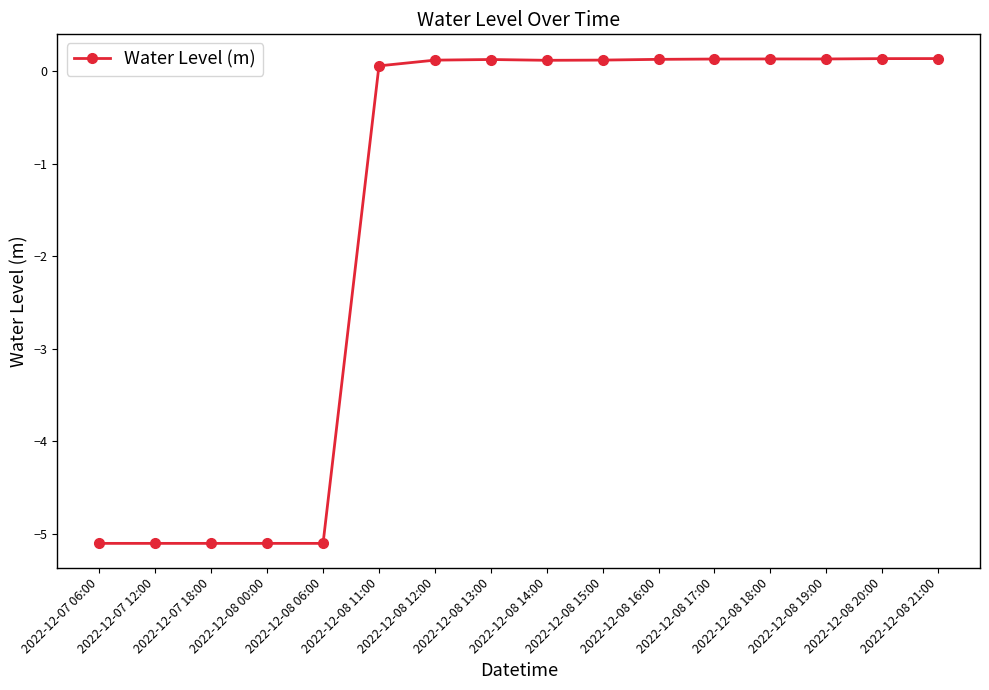

What is the greatest value displayed?

0.1